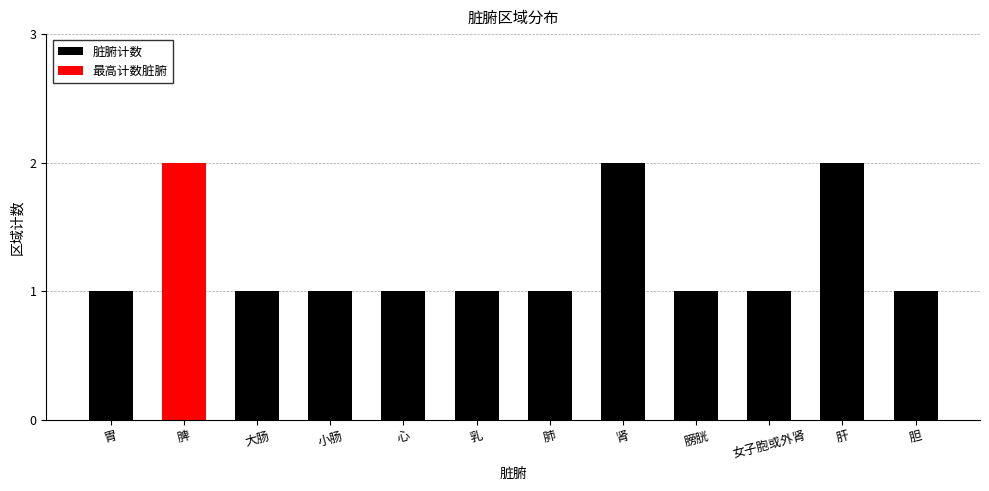

Reading right to left, transcribe all the data shown in this chart.

1	2	1	1	2	1	1	1	1	1	2	1